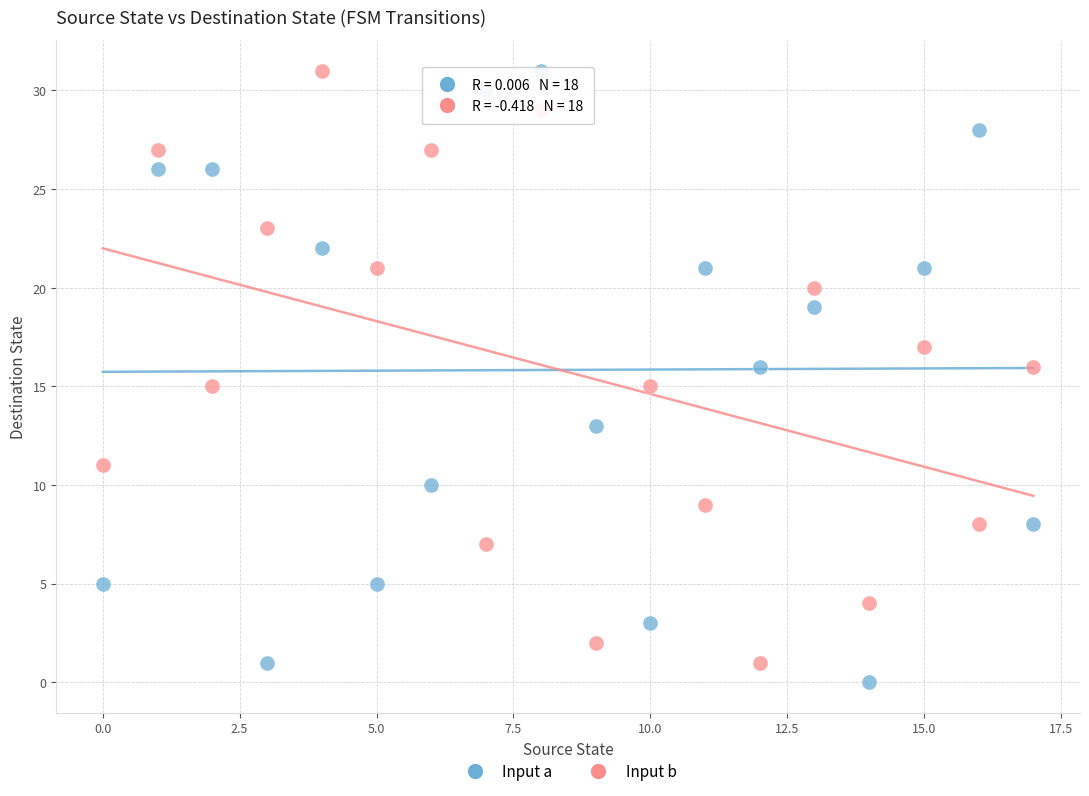

Across all data points, what is the range of Y values (max minus min)?

31